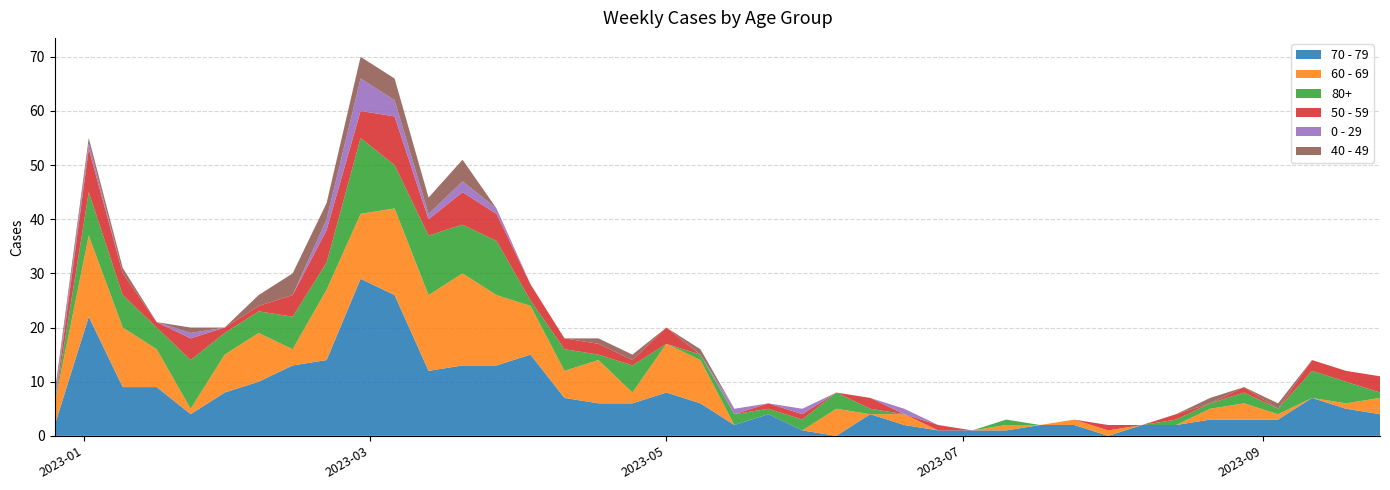

Reading left to right, extract all data points from this chart.

70 - 79: 2	22	9	9	4	8	10	13	14	29	26	12	13	13	15	7	6	6	8	6	2	4	1	0	4	2	1	1	1	2	2	0	2	2	3	3	3	7	5	4
60 - 69: 4	15	11	7	1	7	9	3	13	12	16	14	17	13	9	5	8	2	9	8	0	0	0	5	0	2	0	0	1	0	1	1	0	0	2	3	1	0	1	3
80+: 0	8	6	4	9	4	4	6	5	14	8	11	9	10	1	4	1	5	0	1	2	1	2	3	1	0	0	0	1	0	0	0	0	1	1	2	1	5	4	1
50 - 59: 0	8	4	1	4	1	1	4	6	5	9	3	6	5	3	2	2	1	3	0	0	1	1	0	2	0	1	0	0	0	0	1	0	1	0	1	0	2	2	3
0 - 29: 1	1	0	0	1	0	0	0	2	6	3	1	2	1	0	0	0	0	0	0	1	0	1	0	0	1	0	0	0	0	0	0	0	0	0	0	0	0	0	0
40 - 49: 1	1	1	0	1	0	2	4	3	4	4	3	4	0	0	0	1	1	0	1	0	0	0	0	0	0	0	0	0	0	0	0	0	0	1	0	1	0	0	0